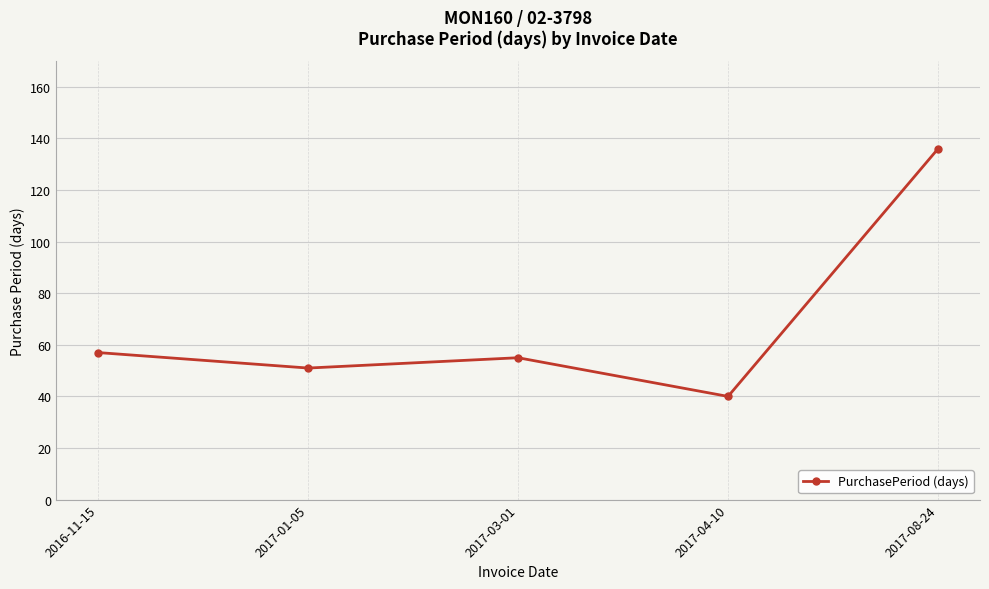

Rank the categories by value from lowest to highest.

2017-04-10, 2017-01-05, 2017-03-01, 2016-11-15, 2017-08-24